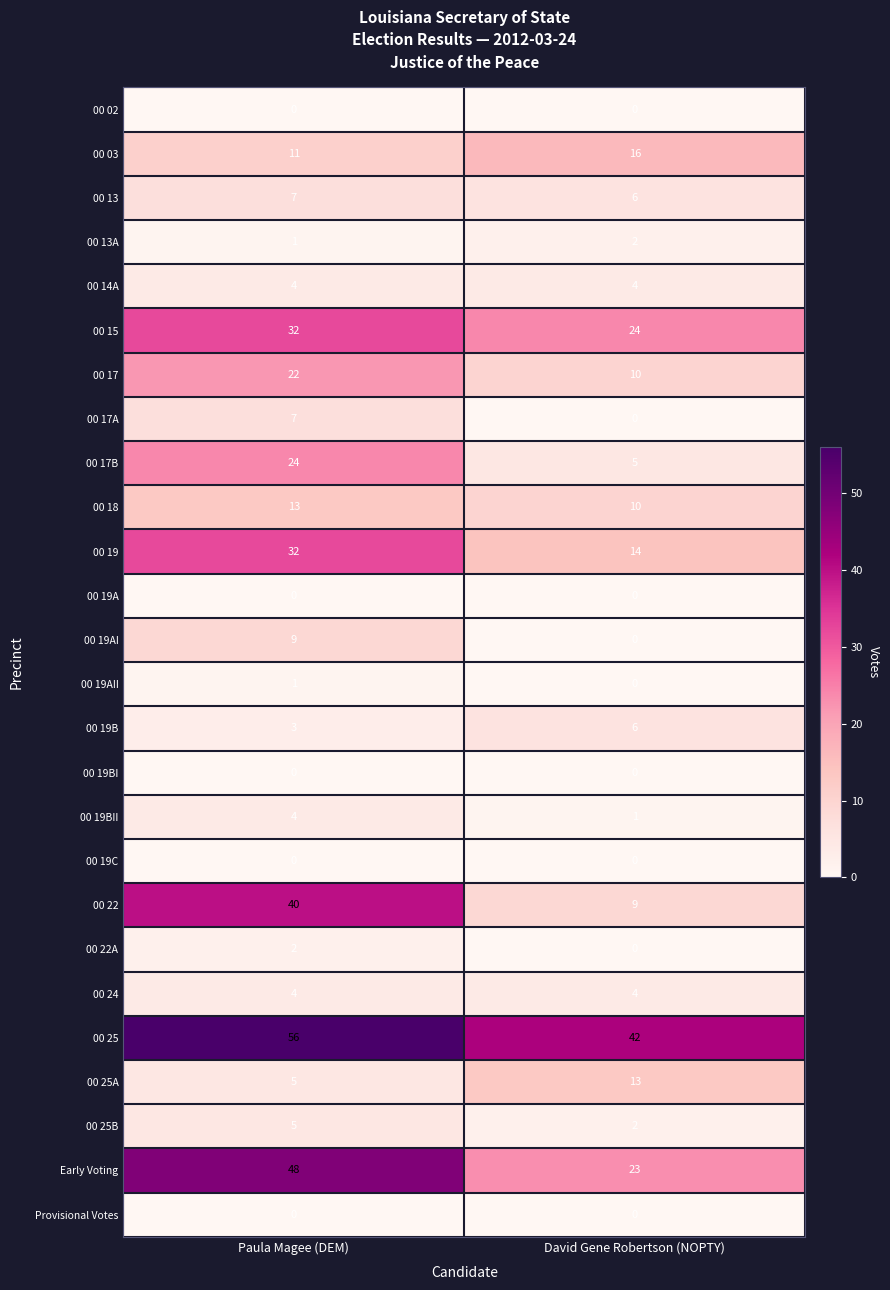

What is the maximum value shown in the chart?

56